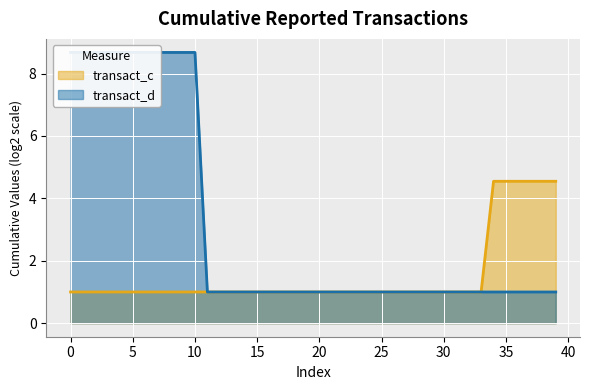

Reading left to right, list all the values displayed in this chart.

transact_c: 1.0	1.0	1.0	1.0	1.0	1.0	1.0	1.0	1.0	1.0	1.0	1.0	1.0	1.0	1.0	1.0	1.0	1.0	1.0	1.0	1.0	1.0	1.0	1.0	1.0	1.0	1.0	1.0	1.0	1.0	1.0	1.0	1.0	1.0	4.5	4.5	4.5	4.5	4.5	4.5
transact_d: 8.7	8.7	8.7	8.7	8.7	8.7	8.7	8.7	8.7	8.7	8.7	1.0	1.0	1.0	1.0	1.0	1.0	1.0	1.0	1.0	1.0	1.0	1.0	1.0	1.0	1.0	1.0	1.0	1.0	1.0	1.0	1.0	1.0	1.0	1.0	1.0	1.0	1.0	1.0	1.0